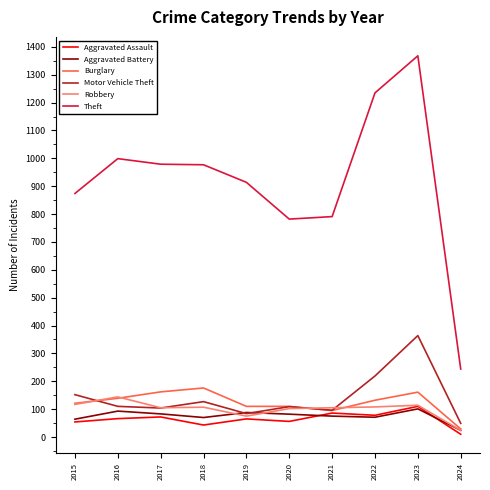

Which series has the widest spread of values?

Theft